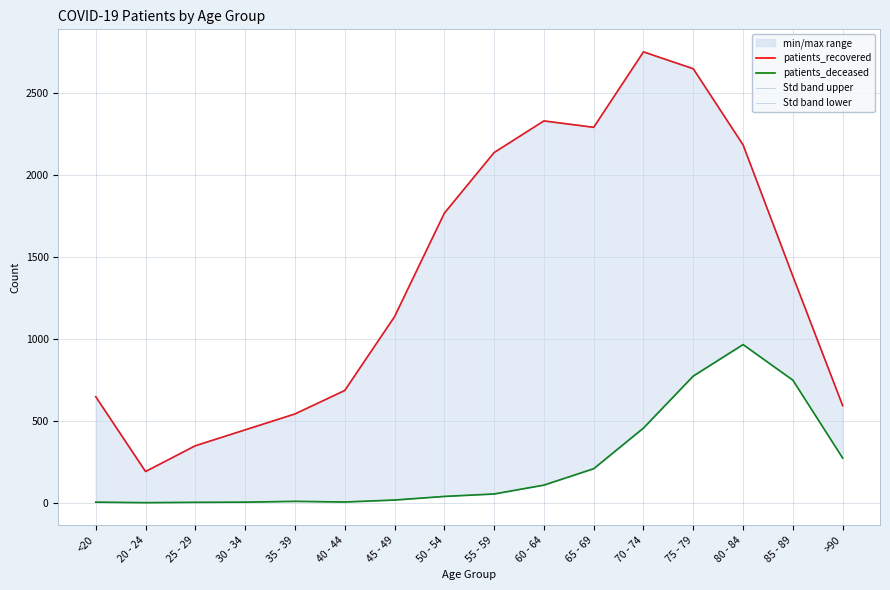

The value of patients_recovered at 35 - 39 is 828. True or false?

False